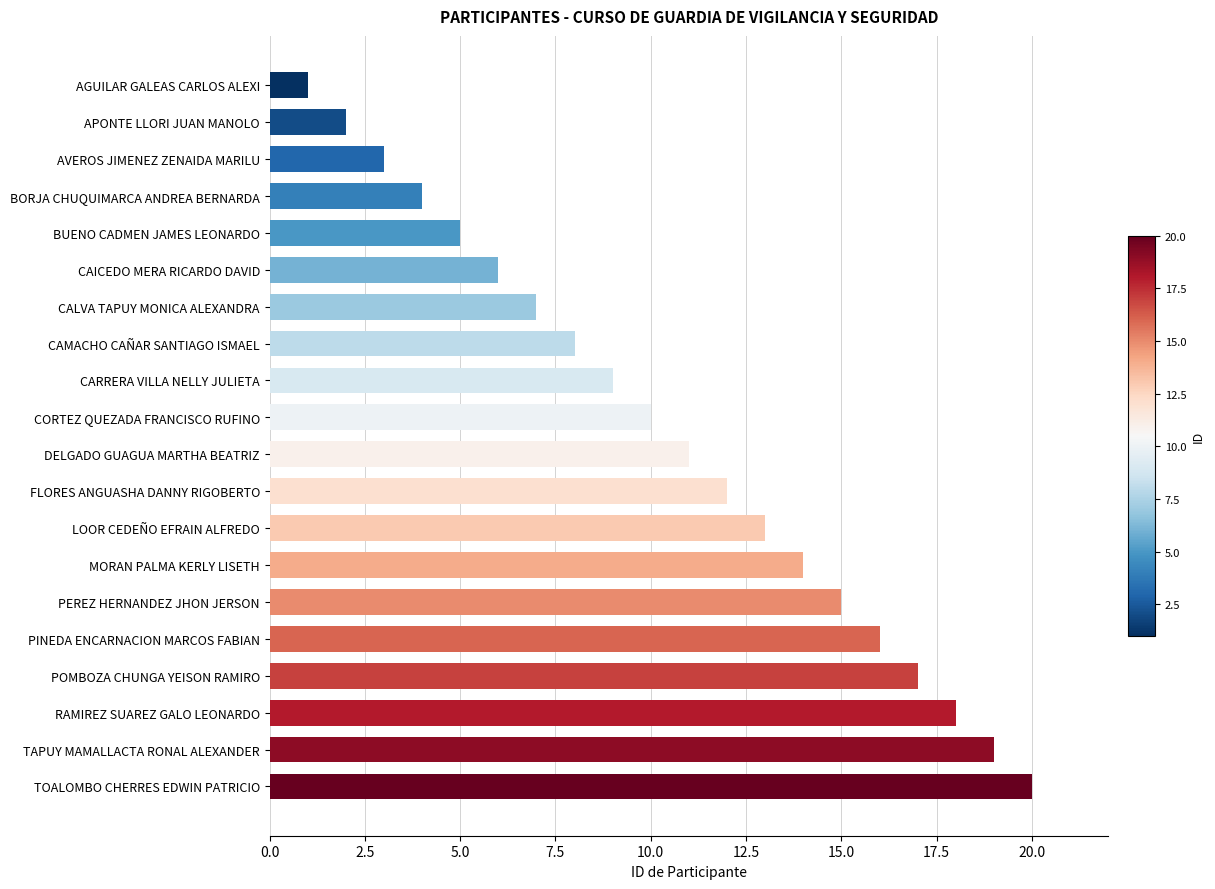

What is the change in value from PEREZ HERNANDEZ JHON JERSON to TAPUY MAMALLACTA RONAL ALEXANDER?

+4